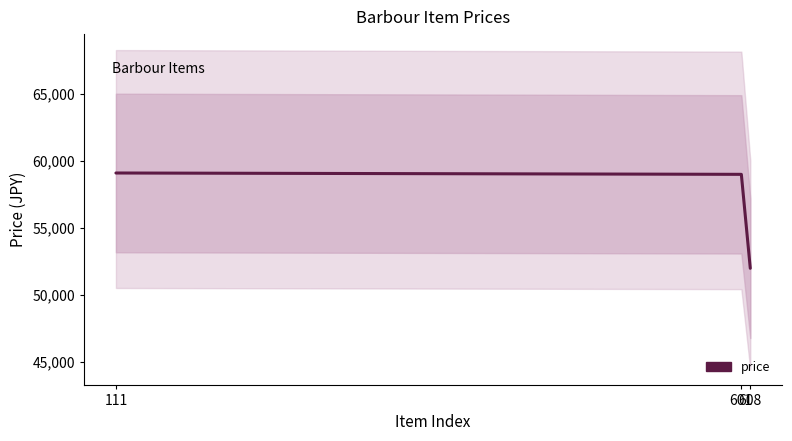

Is it true that the value at 608 is 82285?

False